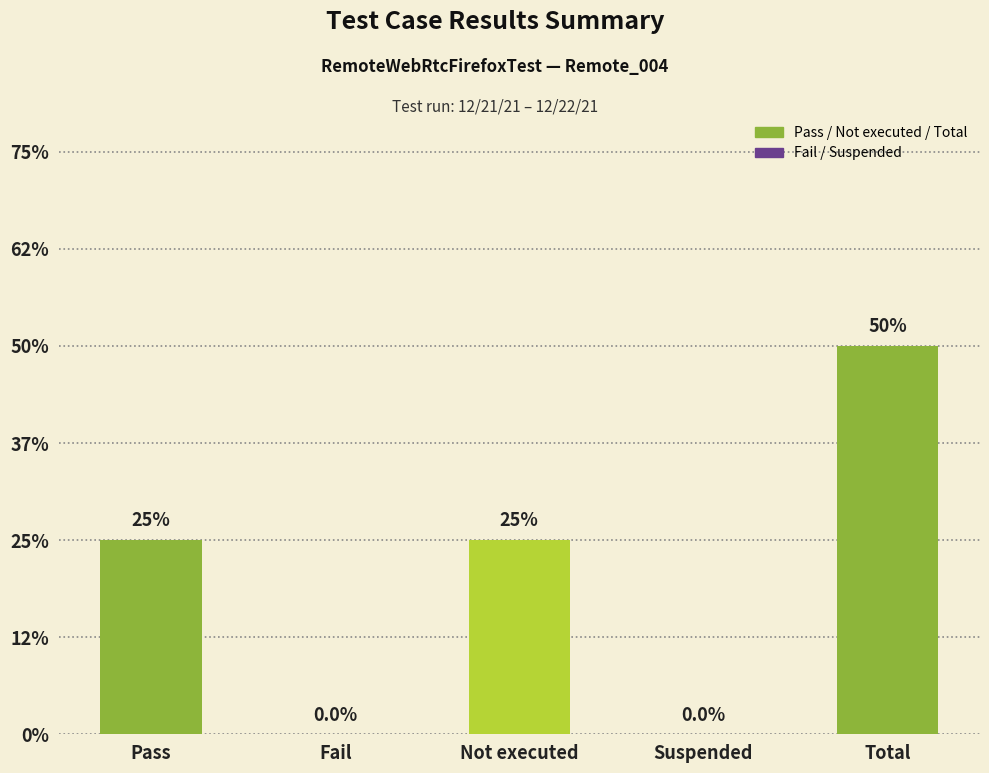

The chart shows a value of 3 at Total. True or false?

False